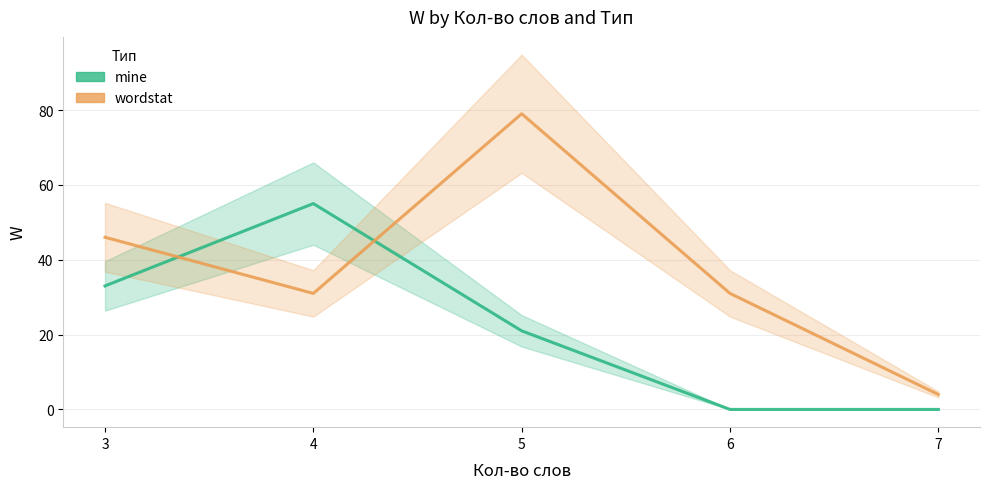

Between 5 and 4, which is larger?

4